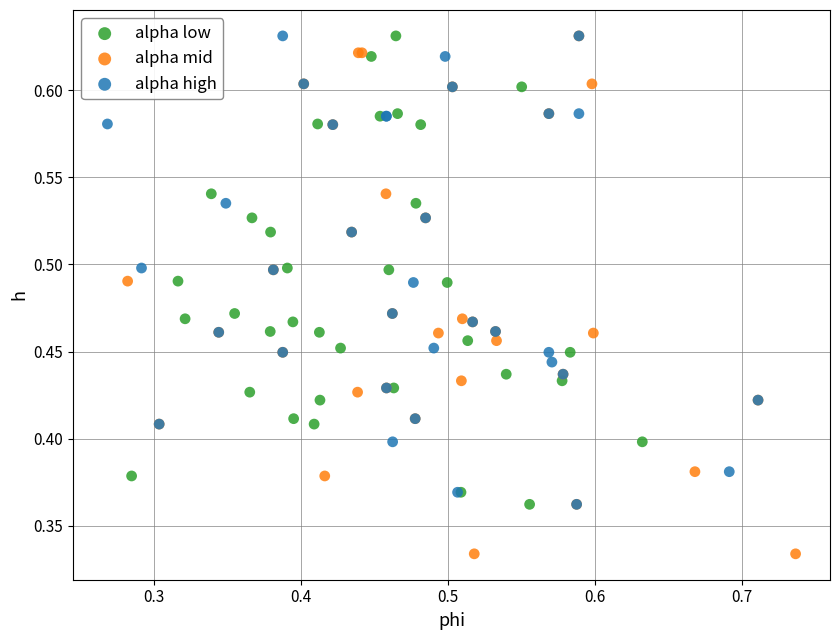

Which series reaches the minimum Y coordinate?

alpha mid